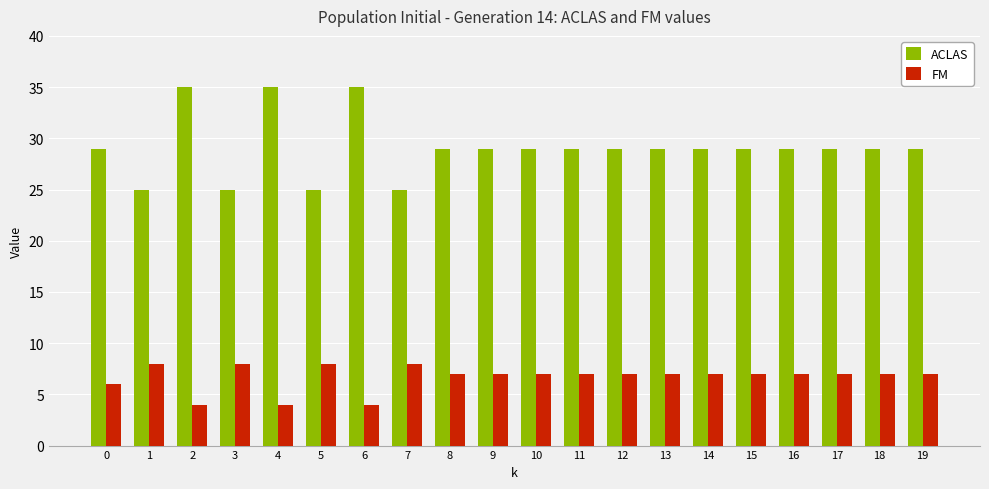

True or false: FM has a value of 6 at 0.

True